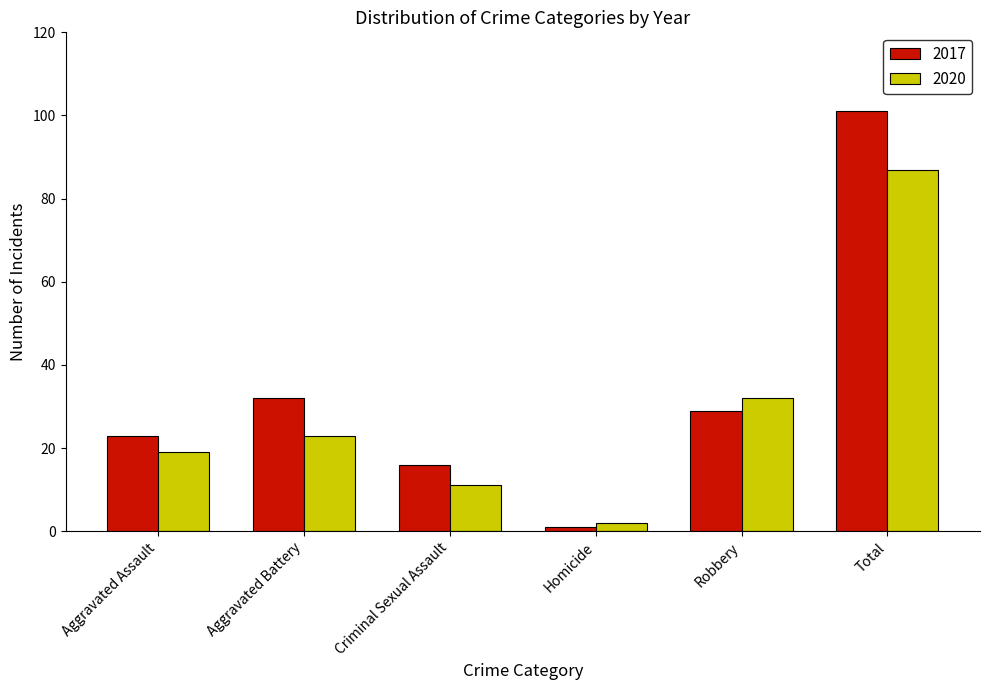

What are all the series names shown in the legend?

2017, 2020